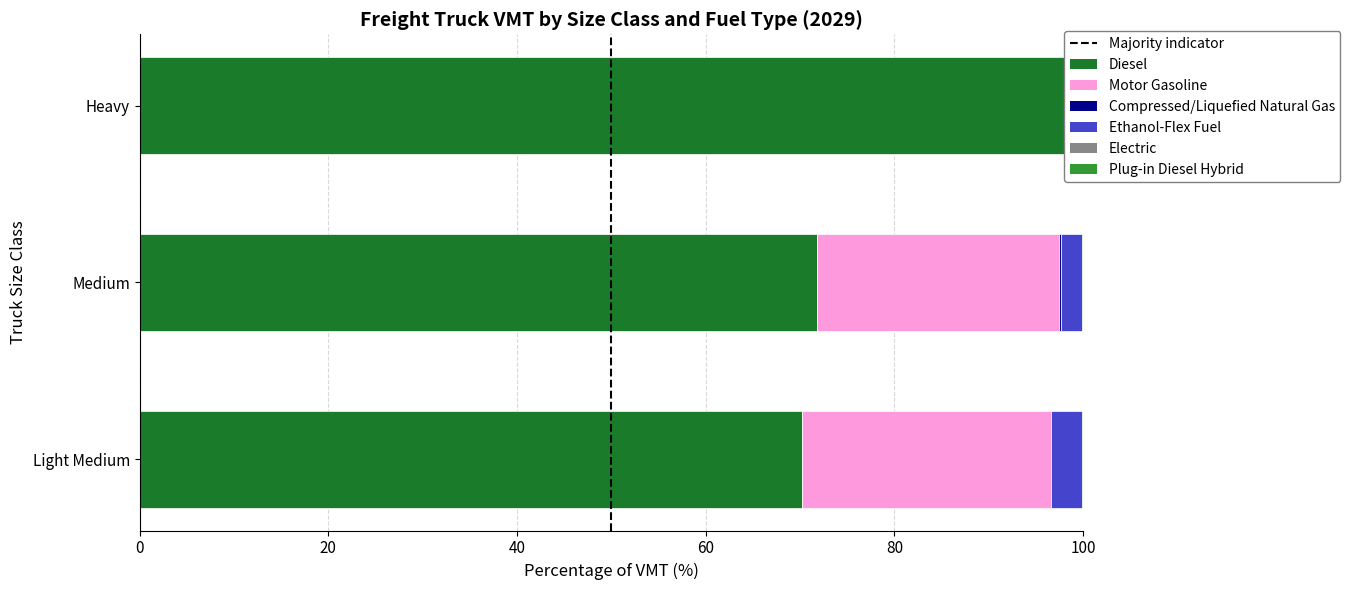

True or false: Ethanol-Flex Fuel has a value of 3.3 at Light Medium.

True